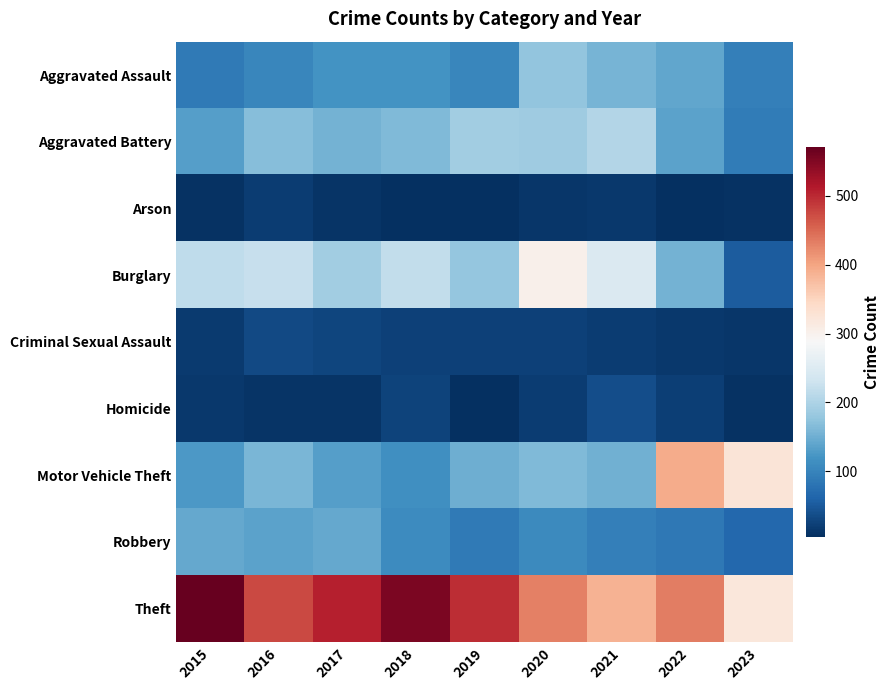

What is the total value across all series at 2022?

1388